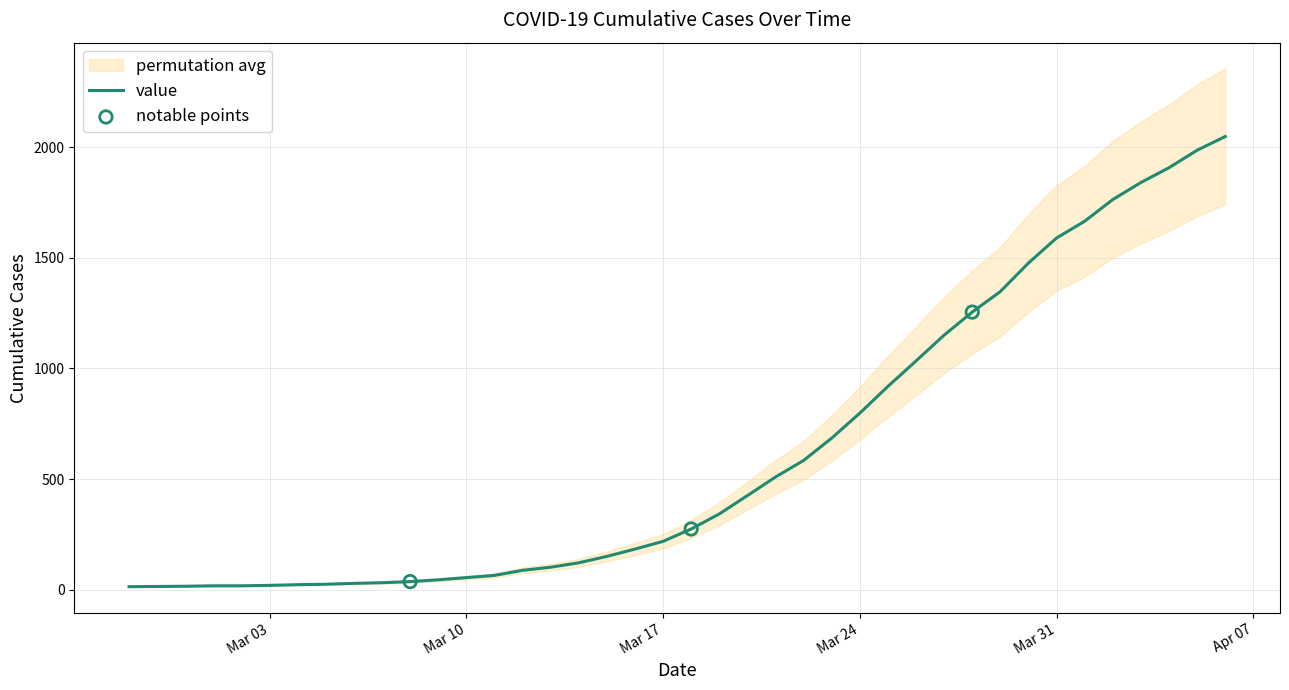

What is the highest value of the value series?

2049